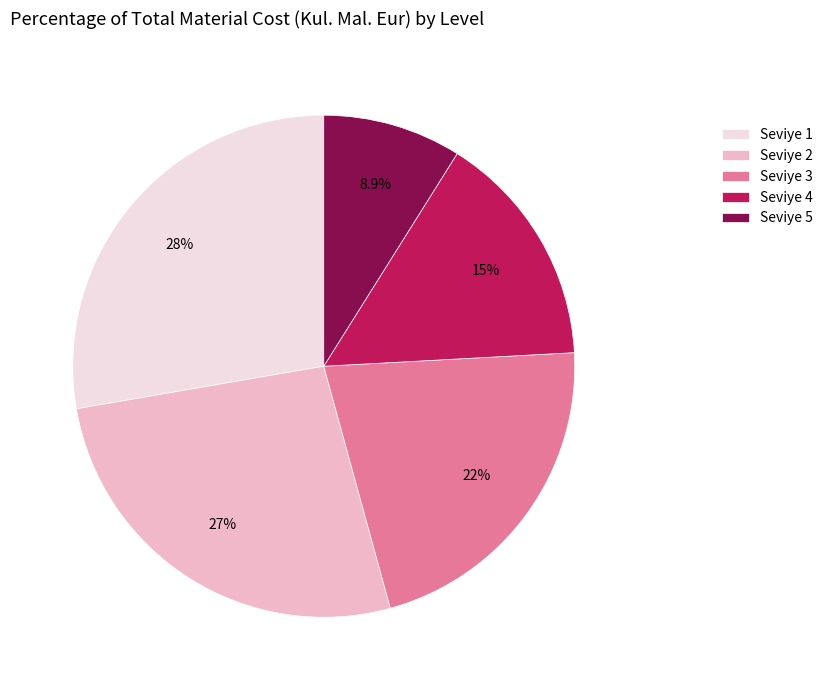

Does Seviye 5 represent more than half of the total?

No